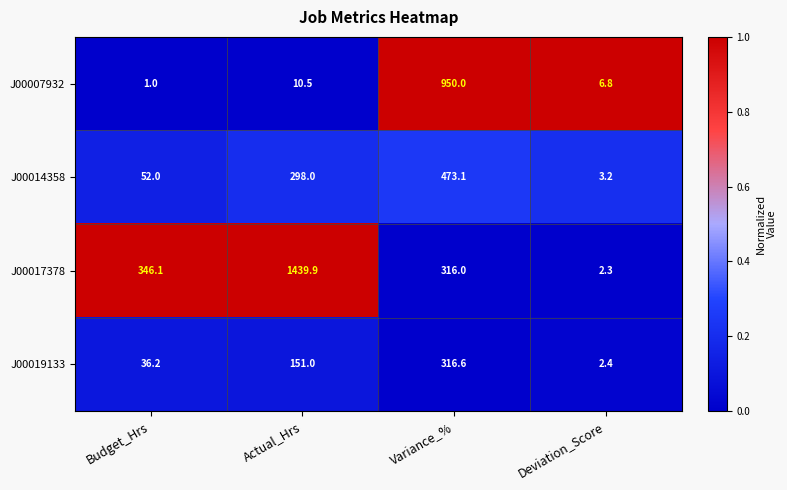

Reading left to right, extract all data points from this chart.

J00007932: Budget_Hrs=1.0	Actual_Hrs=10.5	Variance_%=950.0	Deviation_Score=6.8
J00014358: Budget_Hrs=52.0	Actual_Hrs=298.0	Variance_%=473.1	Deviation_Score=3.2
J00017378: Budget_Hrs=346.1	Actual_Hrs=1439.9	Variance_%=316.0	Deviation_Score=2.3
J00019133: Budget_Hrs=36.2	Actual_Hrs=151.0	Variance_%=316.6	Deviation_Score=2.4